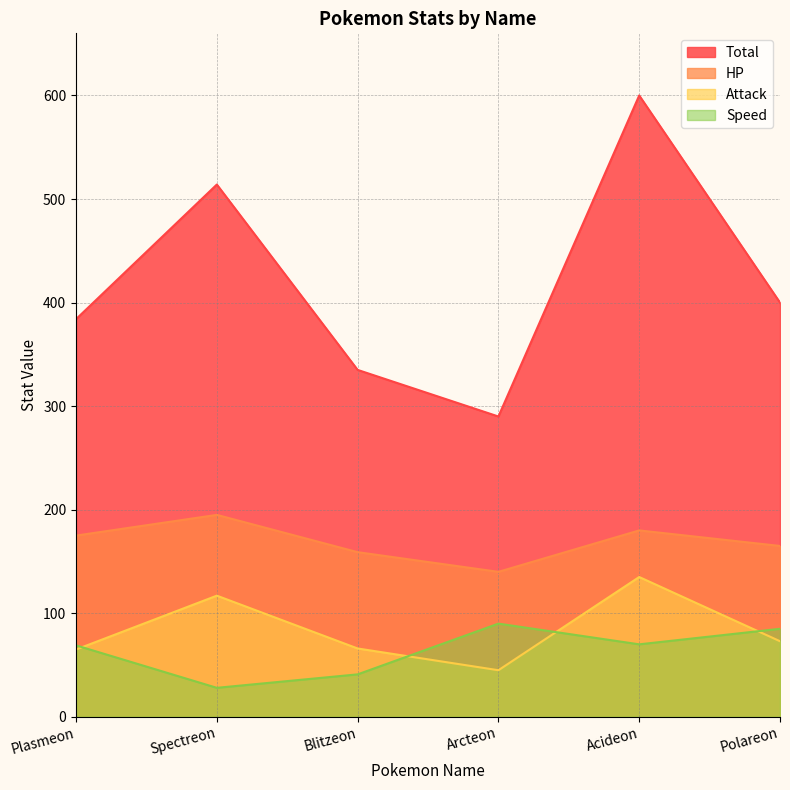

Reading left to right, what are all the values shown in this chart?

Total: Plasmeon=384	Spectreon=514	Blitzeon=335	Arcteon=290	Acideon=600	Polareon=400
HP: Plasmeon=175	Spectreon=195	Blitzeon=159	Arcteon=140	Acideon=180	Polareon=165
Attack: Plasmeon=65	Spectreon=117	Blitzeon=66	Arcteon=45	Acideon=135	Polareon=73
Speed: Plasmeon=69	Spectreon=28	Blitzeon=41	Arcteon=90	Acideon=70	Polareon=85